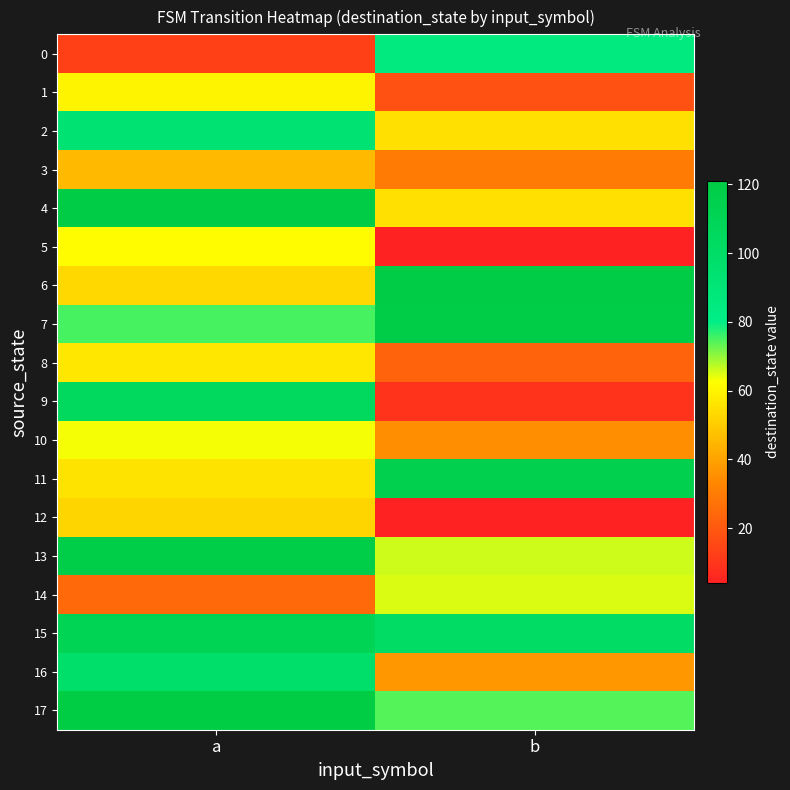

Reading right to left, extract all data points from this chart.

0: b=84	a=13
1: b=18	a=60
2: b=55	a=93
3: b=30	a=46
4: b=55	a=120
5: b=4	a=62
6: b=120	a=53
7: b=119	a=75
8: b=23	a=57
9: b=9	a=105
10: b=35	a=63
11: b=115	a=56
12: b=4	a=52
13: b=66	a=118
14: b=65	a=25
15: b=101	a=111
16: b=37	a=98
17: b=74	a=121